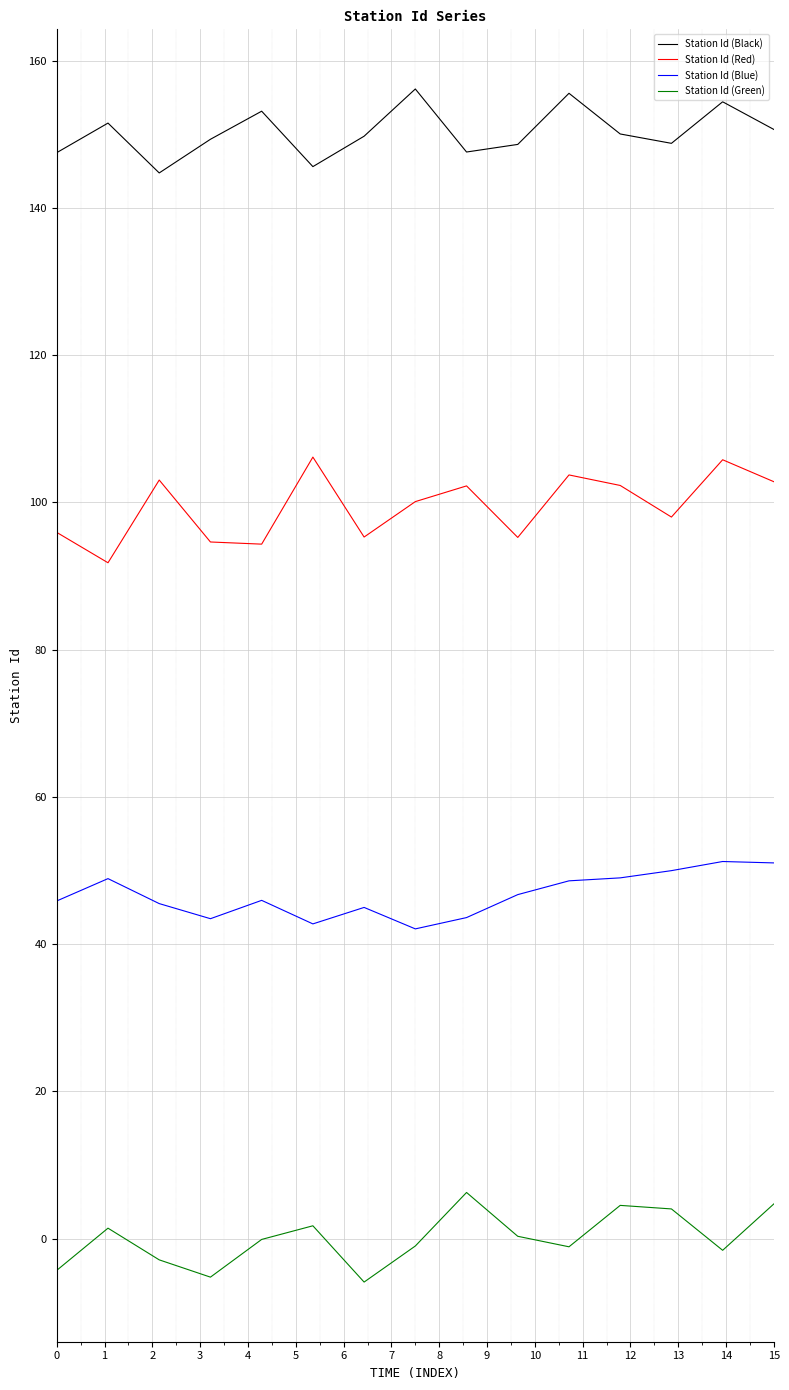

Which series has the largest total across all categories?

Station Id (Black)